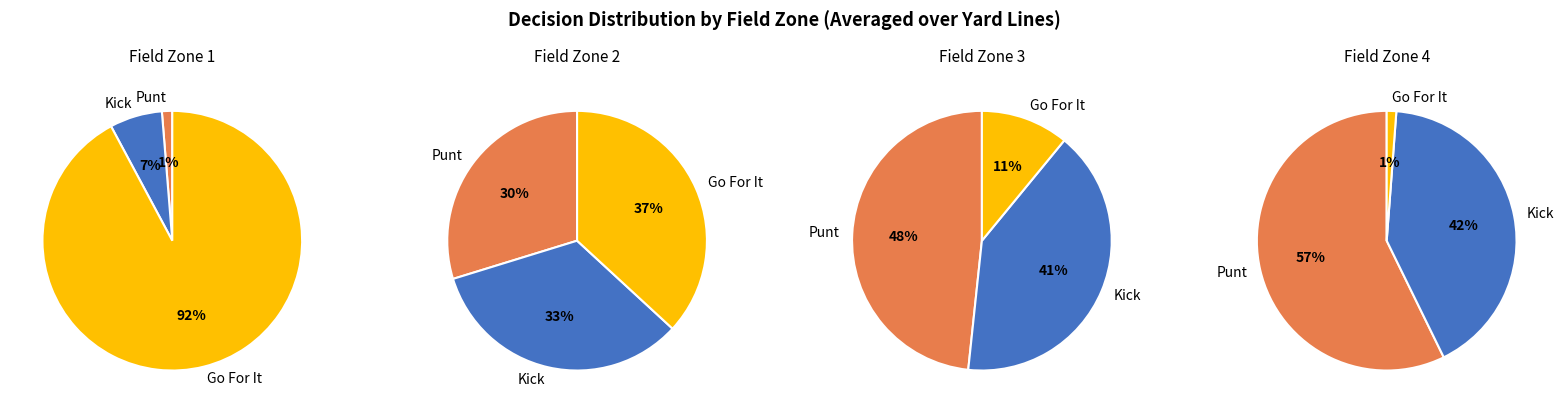

To the nearest percent, what is the combined percentage of fzone 1 and fzone 2?

50%